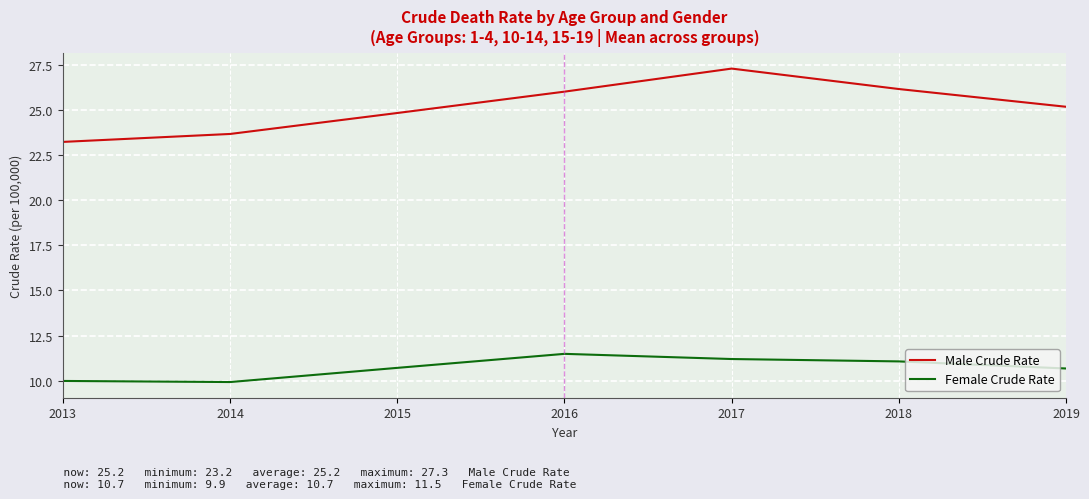

True or false: Female Crude Rate has more than 0 interior local peaks.

True